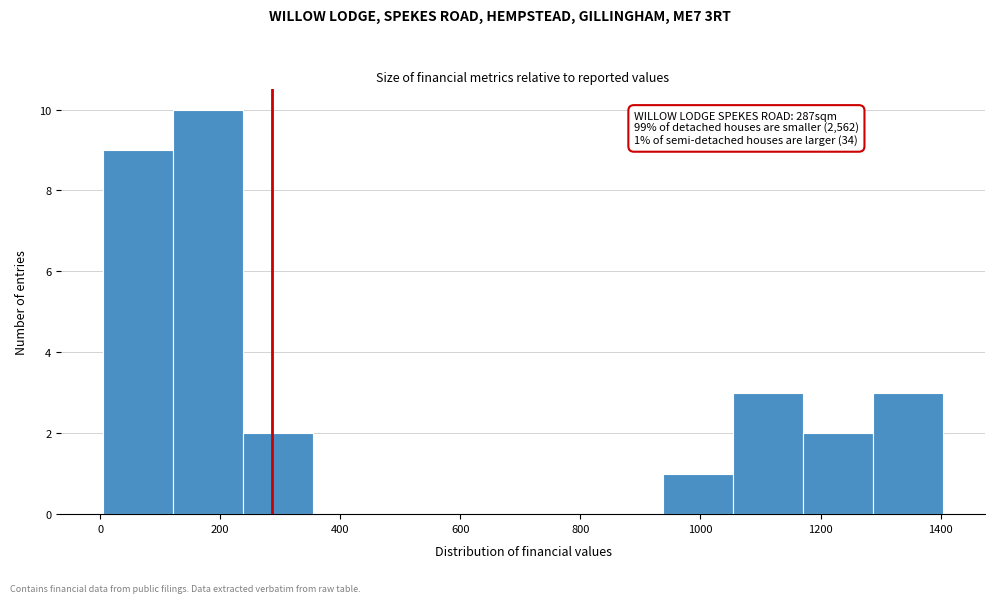

Which range on the x-axis has the tallest bar?

120 to 240